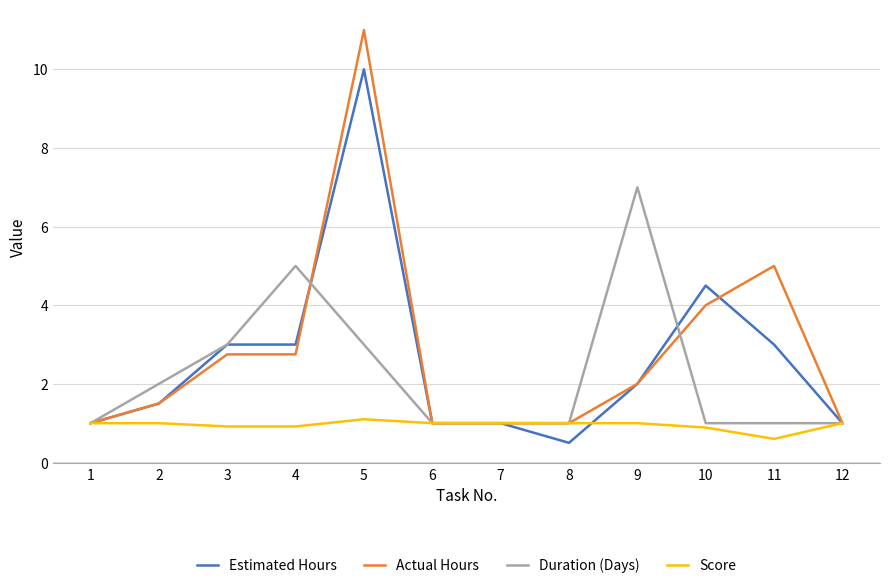

Rank the series by their maximum value, from highest to lowest.

Actual Hours, Estimated Hours, Duration (Days), Score